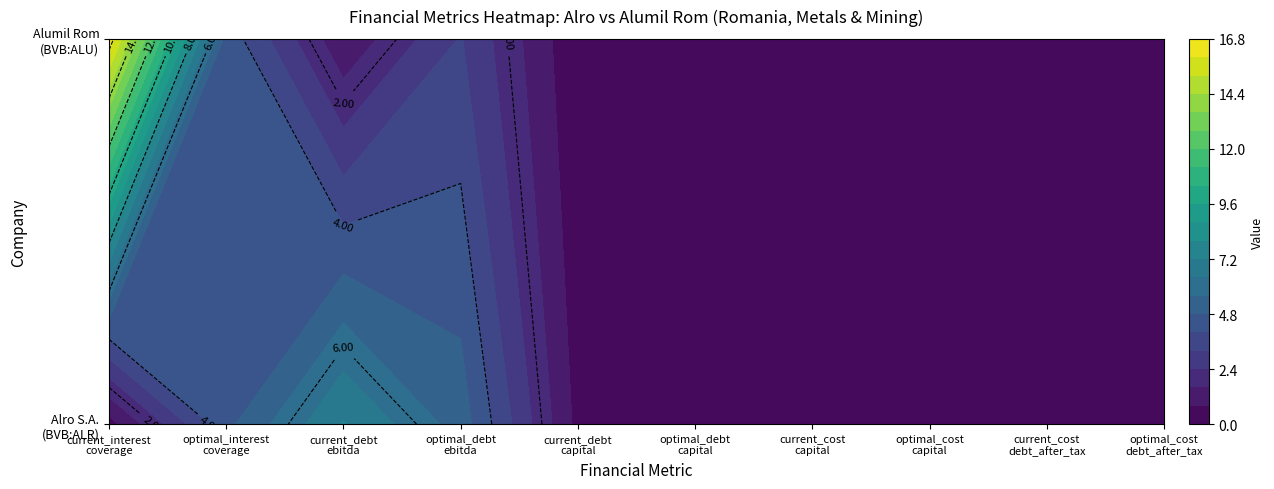

Is it true that Alro S.A. (BVB:ALR) equals 0.0 at optimal_cost_debt_after_tax?

True